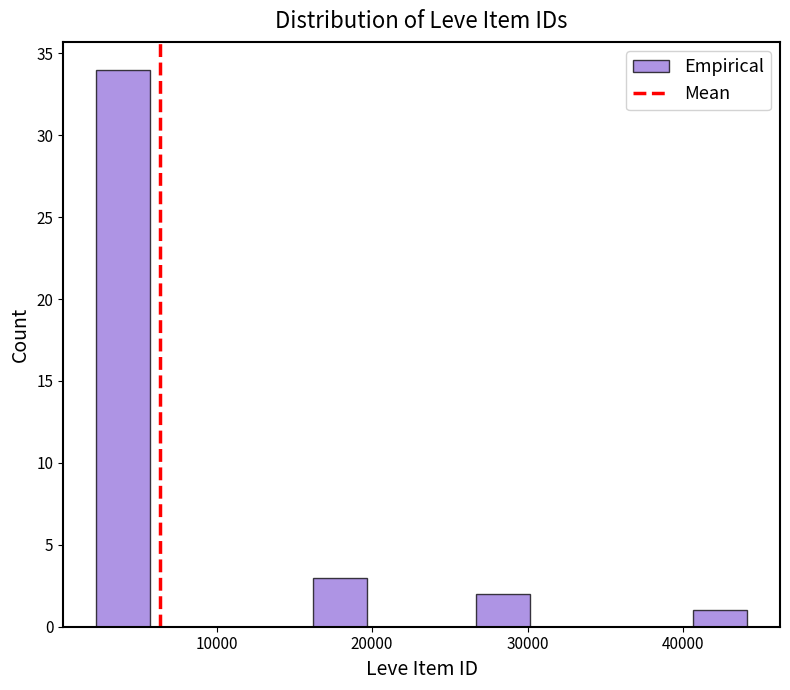

Read against the x-axis, roughly where is the centre of the tallest bar?

4000